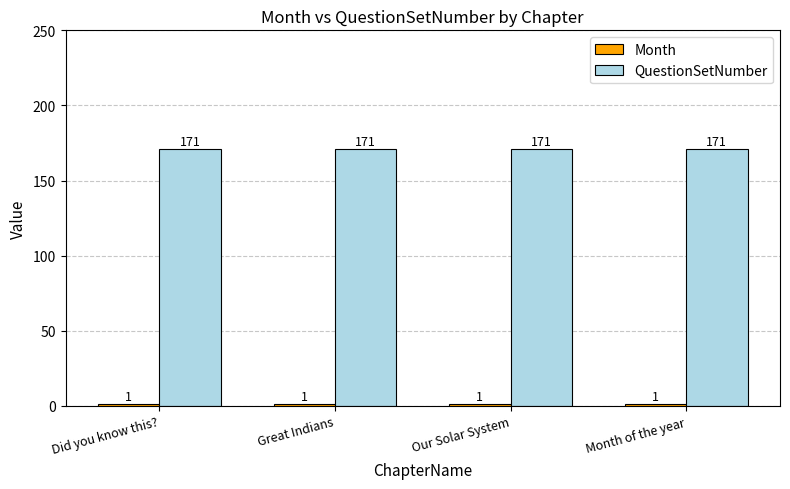

Count the number of categories in the chart.

4